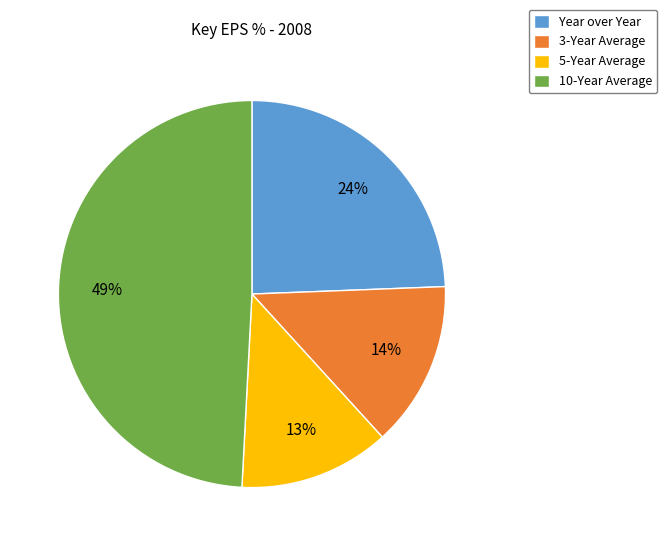

To the nearest percent, what percentage of the pie is 3-Year Average?

14%